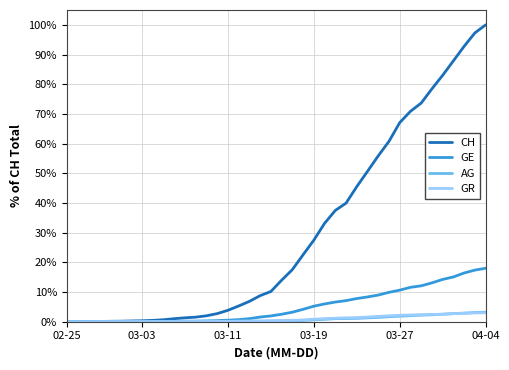

What is the maximum value shown in the chart?

100.0